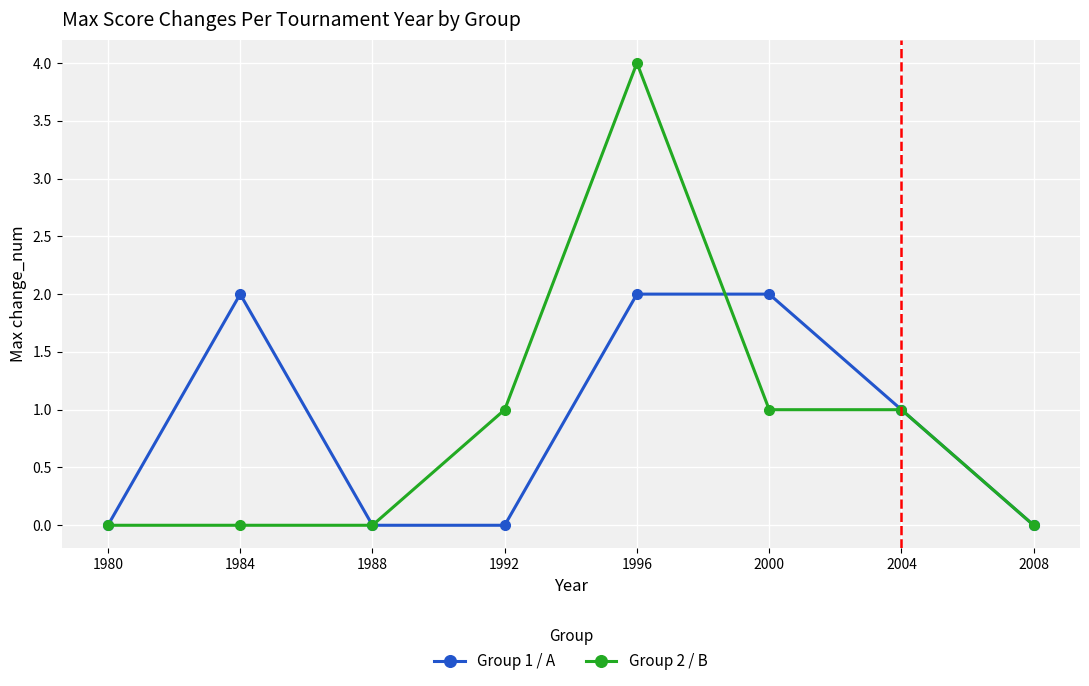

What is the greatest value displayed?

4